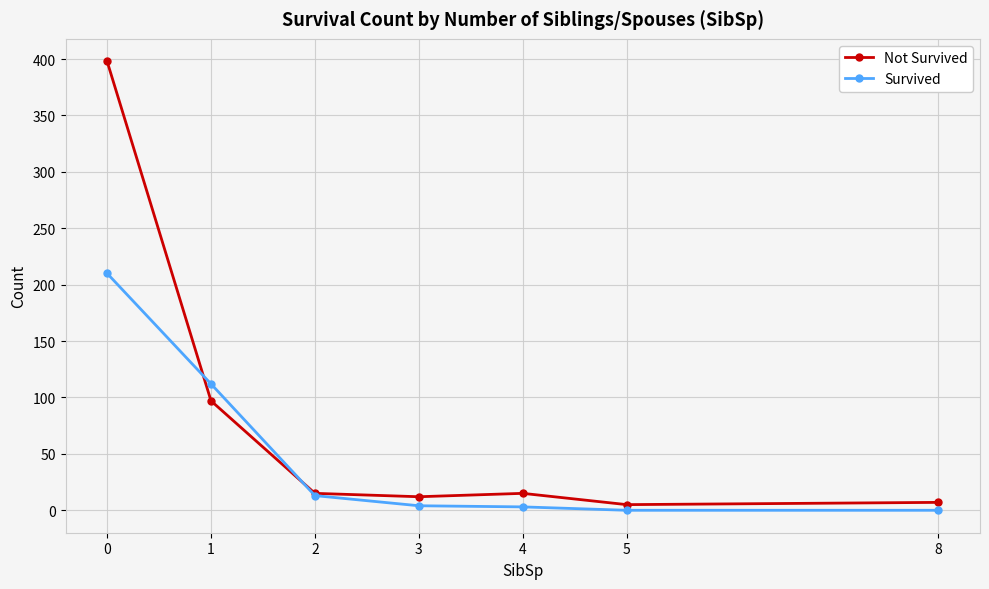

Between 0 and 2, which series saw the biggest shift?

Not Survived